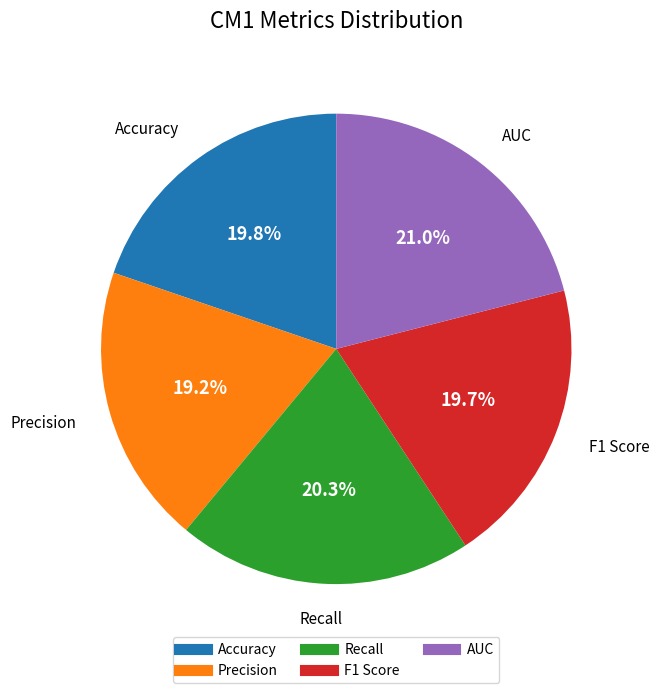

Does Recall represent more than half of the total?

No